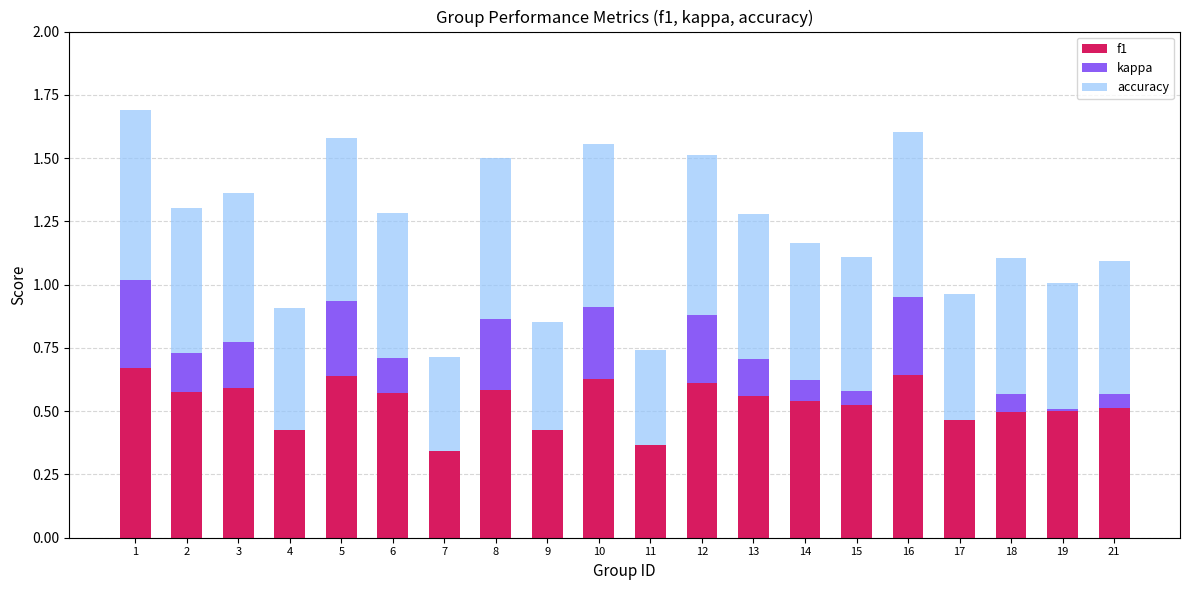

What is the total value across all series at 15?

1.1